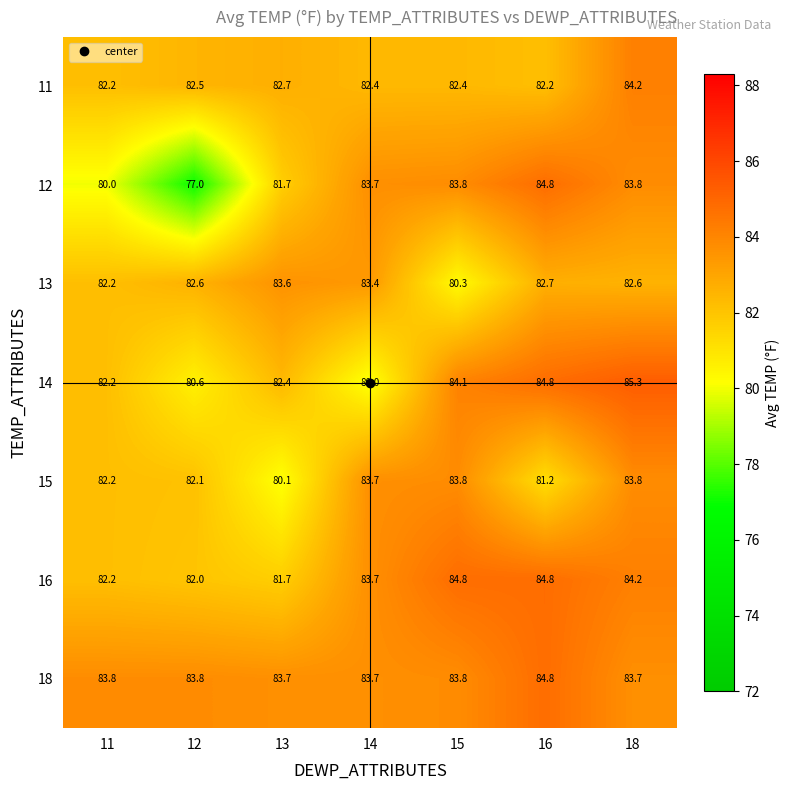

At which category does the chart reach its minimum across all series?

12